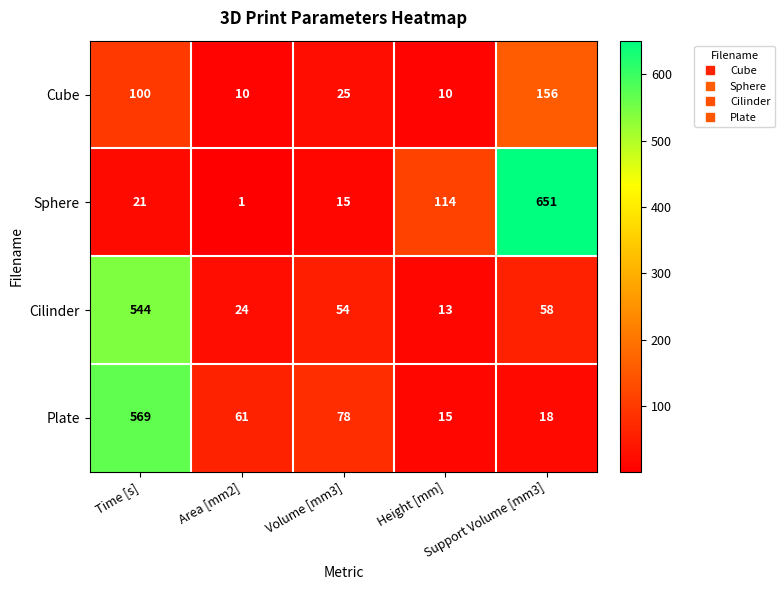

Rank the series by their maximum value, from highest to lowest.

Sphere, Plate, Cilinder, Cube